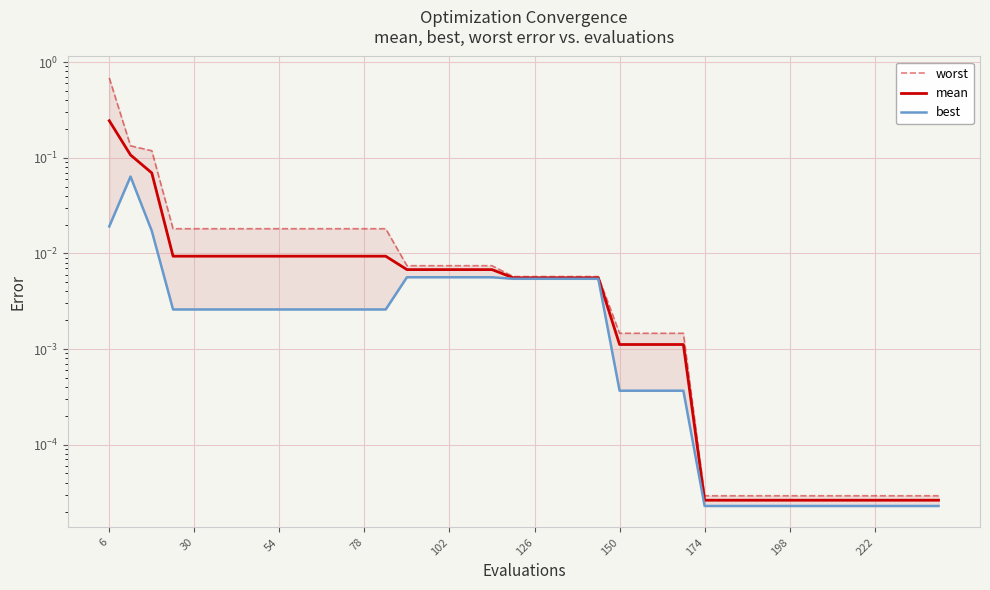

True or false: worst has more than 2 points higher than both neighbors.

False